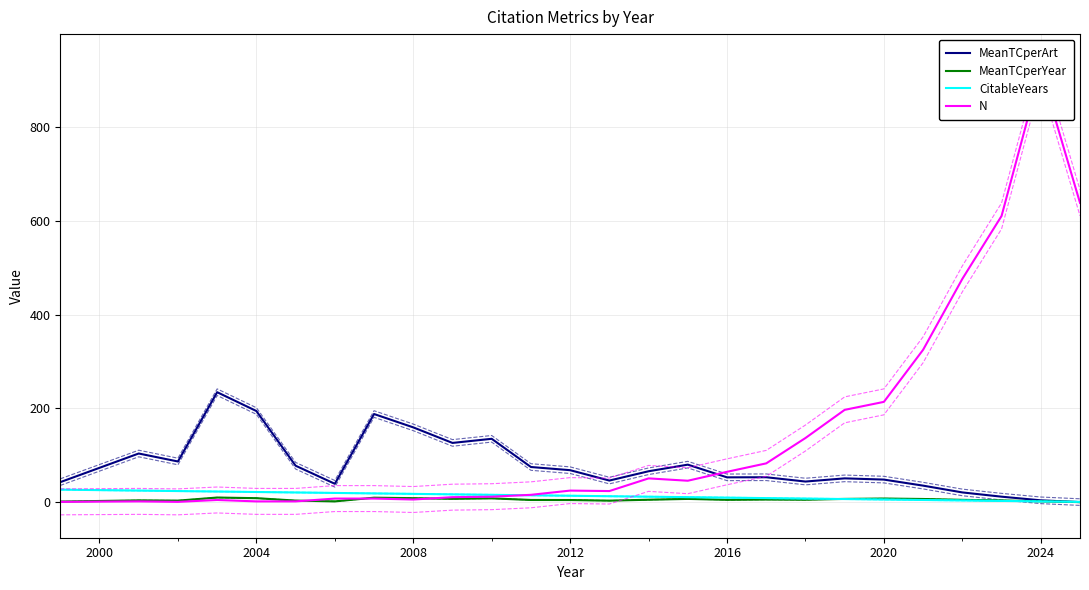

The value of MeanTCperArt at 2016 is 91.1. True or false?

False